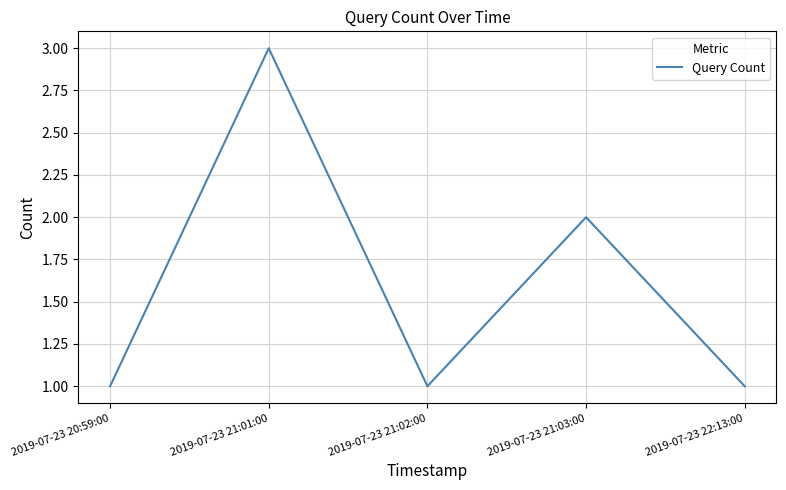

Reading left to right, extract all data points from this chart.

2019-07-23 20:59:00=1	2019-07-23 21:01:00=3	2019-07-23 21:02:00=1	2019-07-23 21:03:00=2	2019-07-23 22:13:00=1